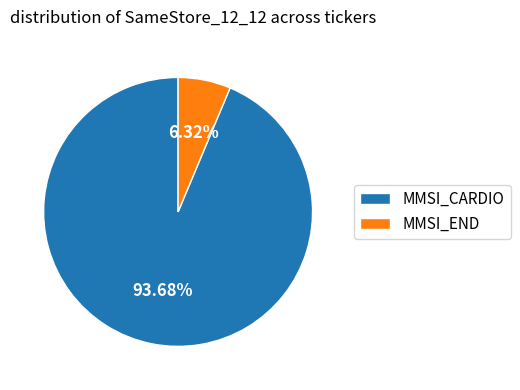

Is there any slice that represents more than half of the pie?

Yes